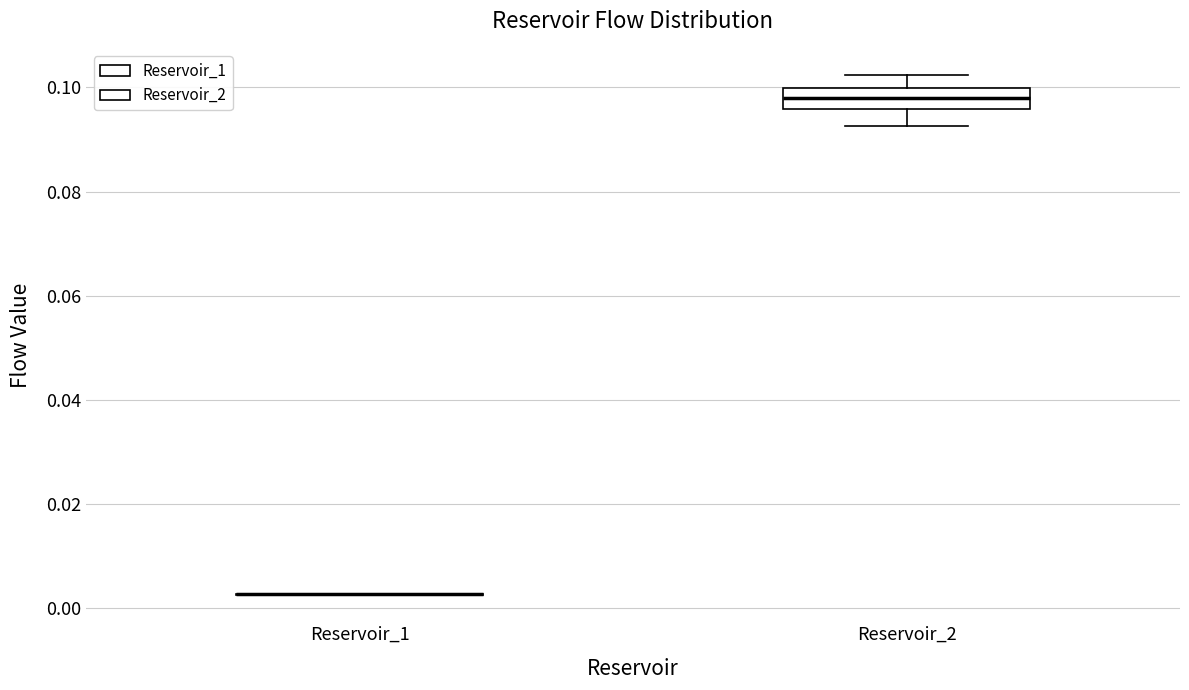

Reading left to right, transcribe this box plot: for each box, give where its median line is, the range the box spans, and where its two whiskers end, as read against the y-axis. The values are not printed on the chart, so give them approximately, as read against the axis.

Reservoir_1: box collapsed to a line at 0.002, whiskers 0.002 to 0.002
Reservoir_2: median 0.098, box 0.096 to 0.100, whiskers 0.092 to 0.102